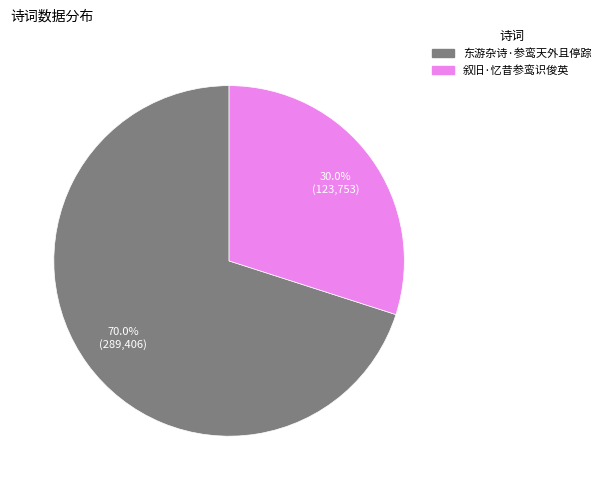

Rank the categories by value from lowest to highest.

叙旧·忆昔参鸾识俊英, 东游杂诗·参鸾天外且停踪